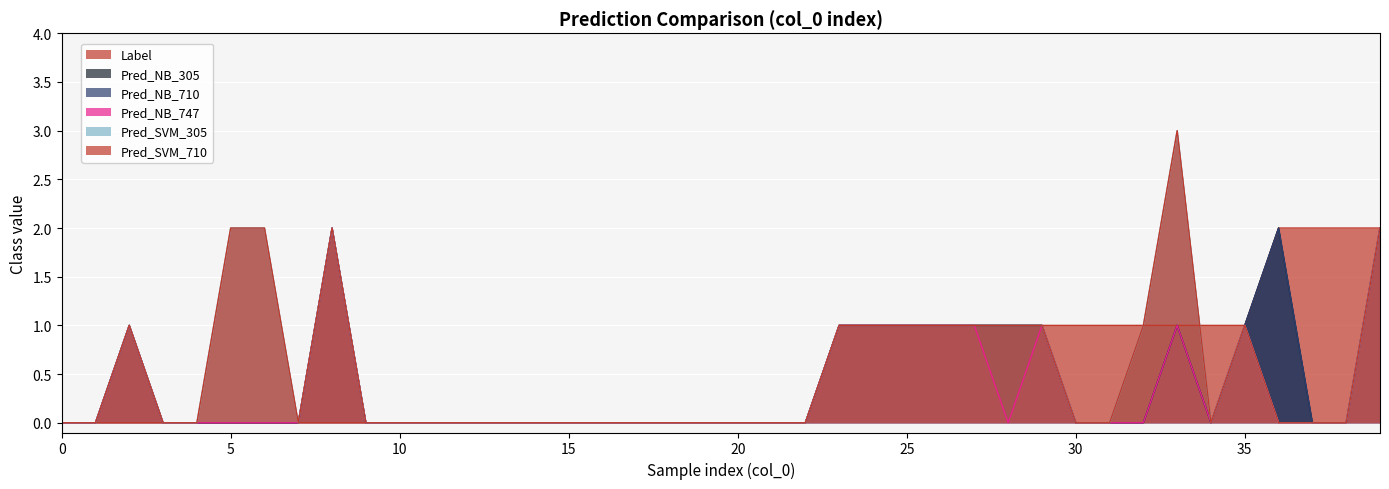

Which series has the widest spread of values?

Pred_SVM_305